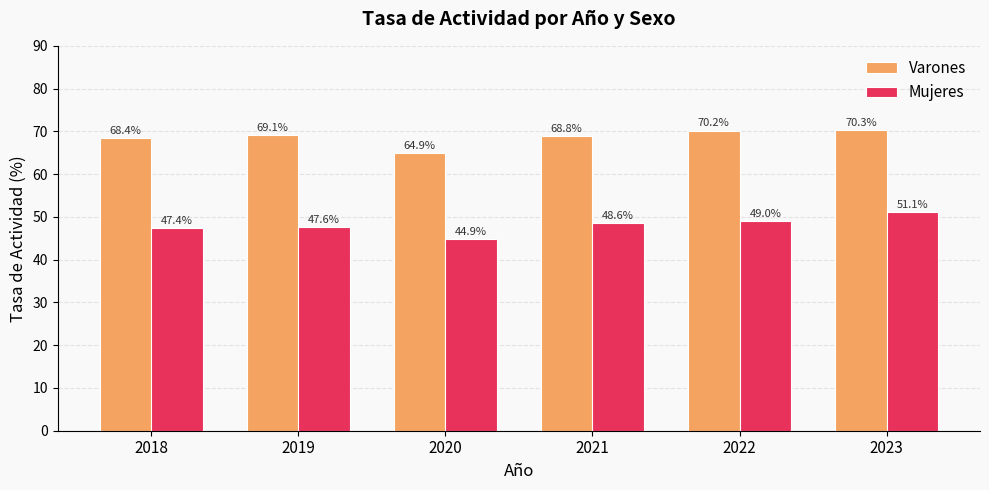

Are the bars horizontal?

No